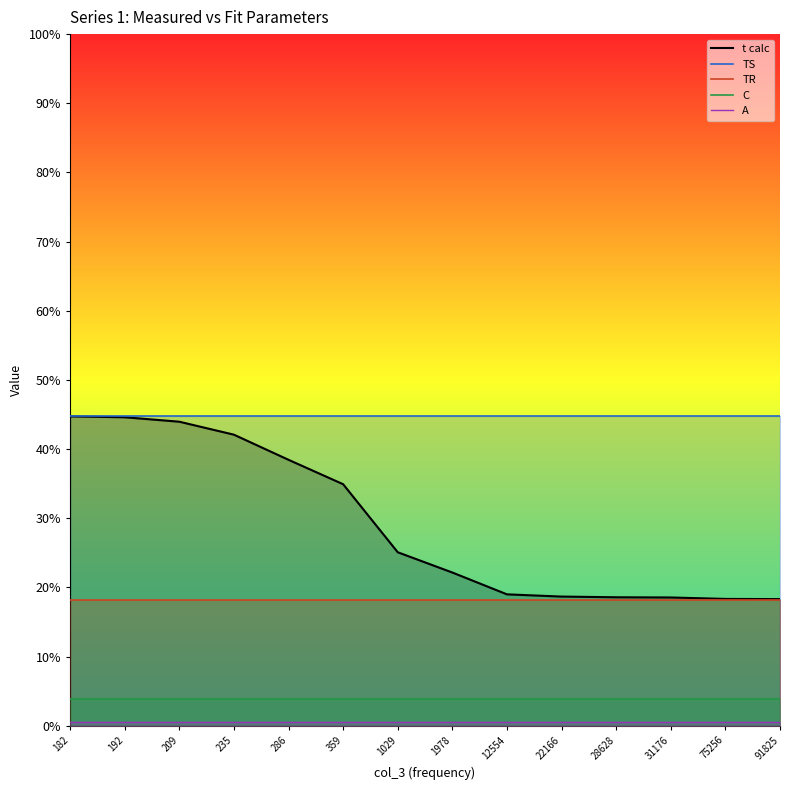

The value of C at 286 is 0.1. True or false?

False